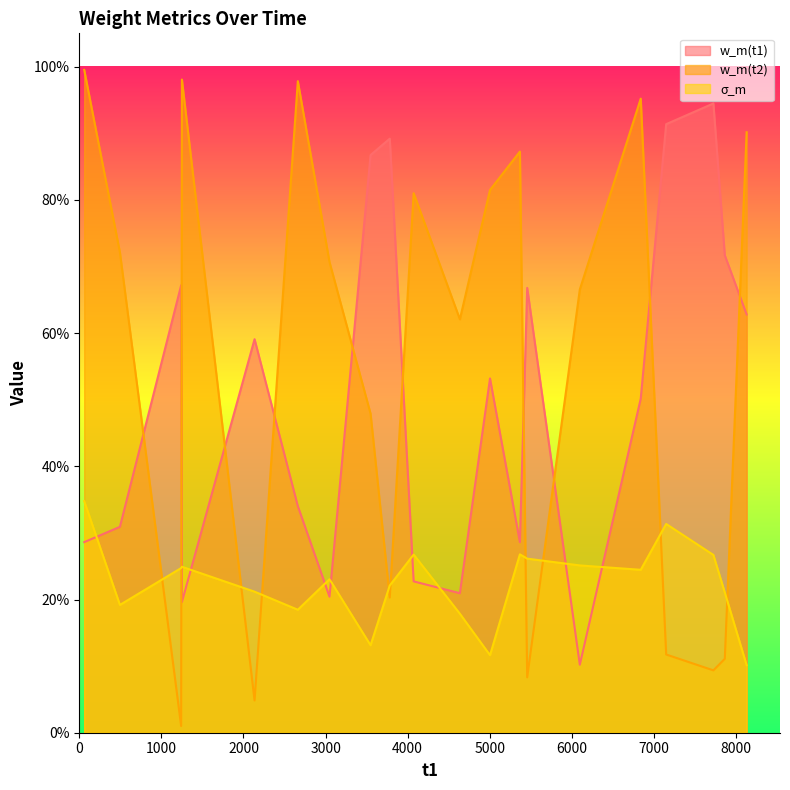

What is the difference between the maximum and minimum values in the w_m(t1) series?

0.8